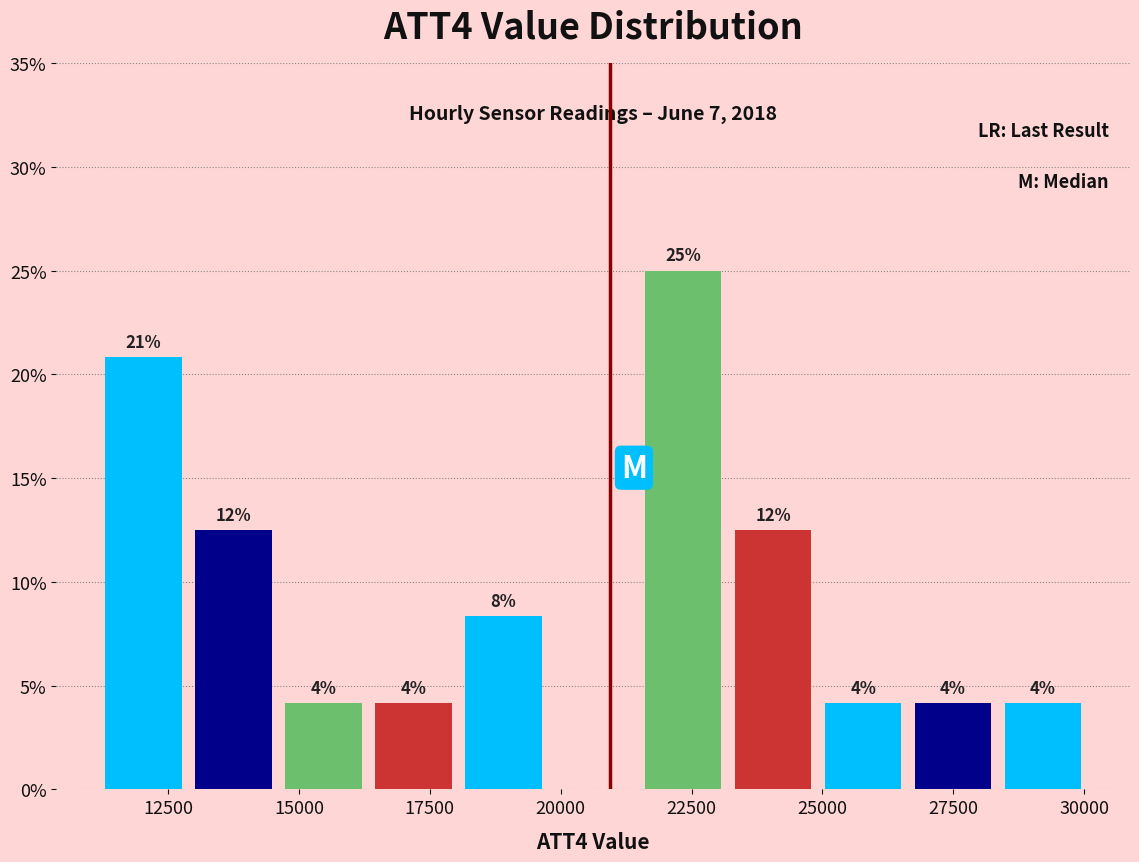

Around what value on the x-axis is the tallest bar? Give the approximate position of its centre, as read against the axis.

22500